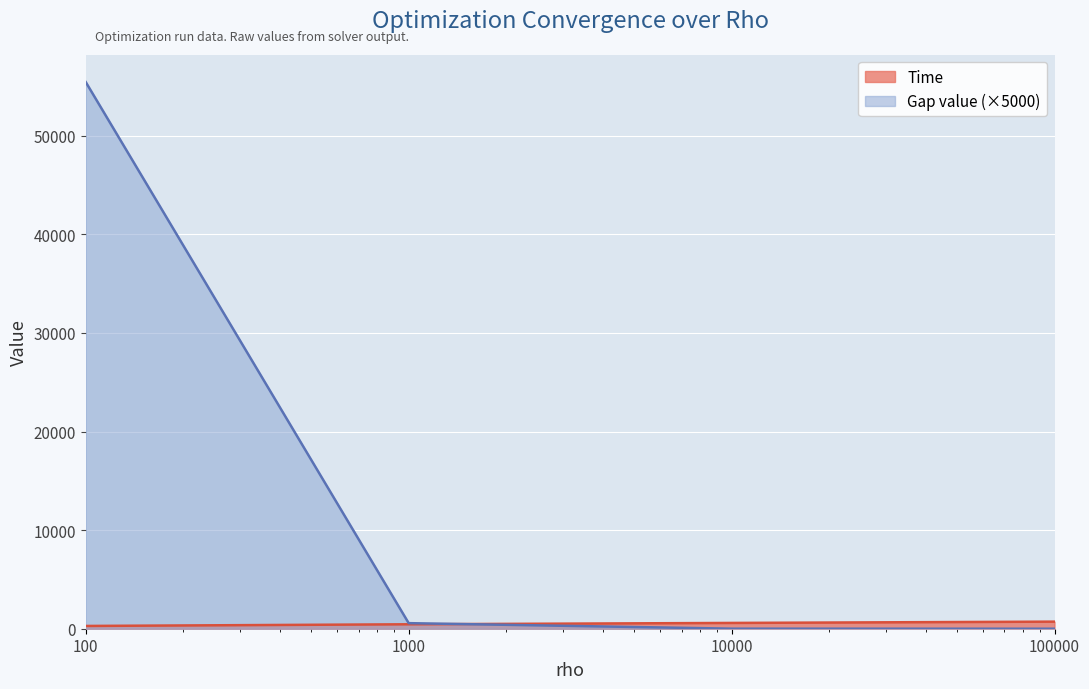

At which category is the sum across all series the highest?

100